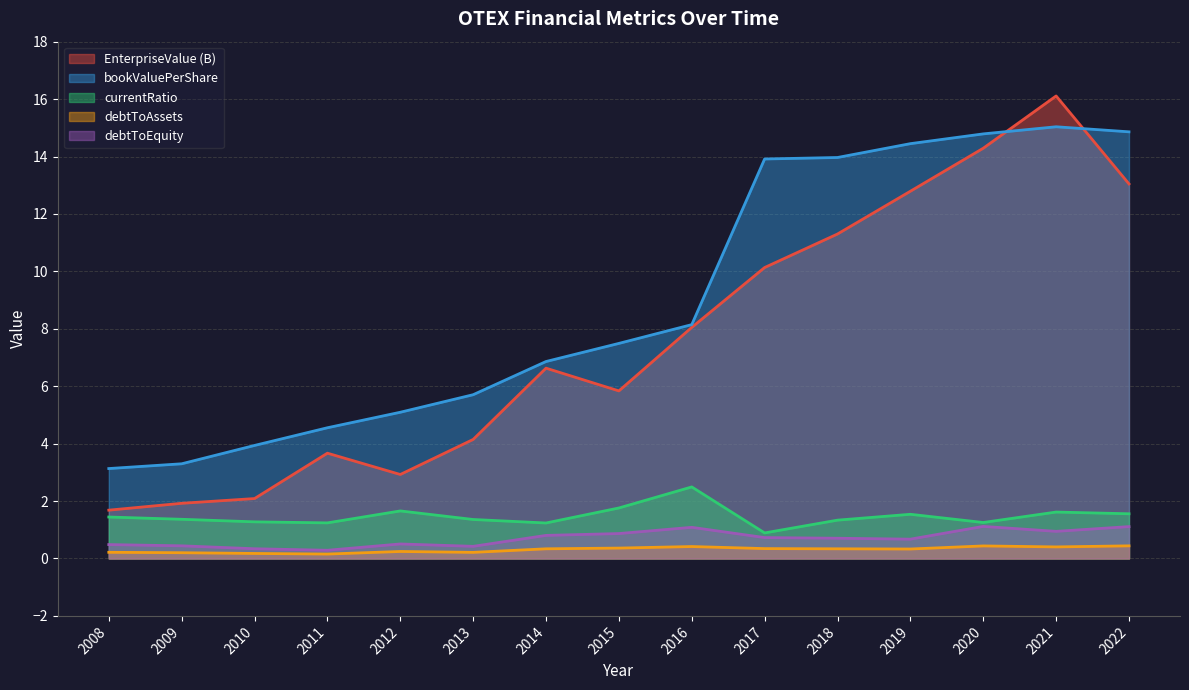

How many interior local peaks does the debtToAssets series have?

3